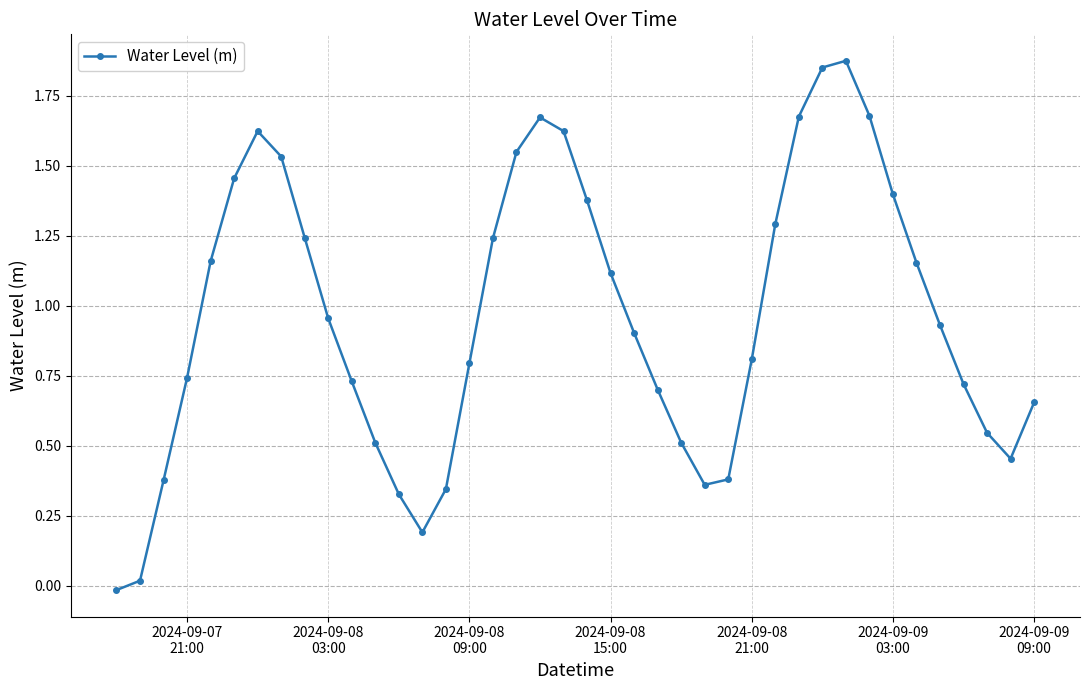

True or false: the data has more than 1 interior local peaks.

True